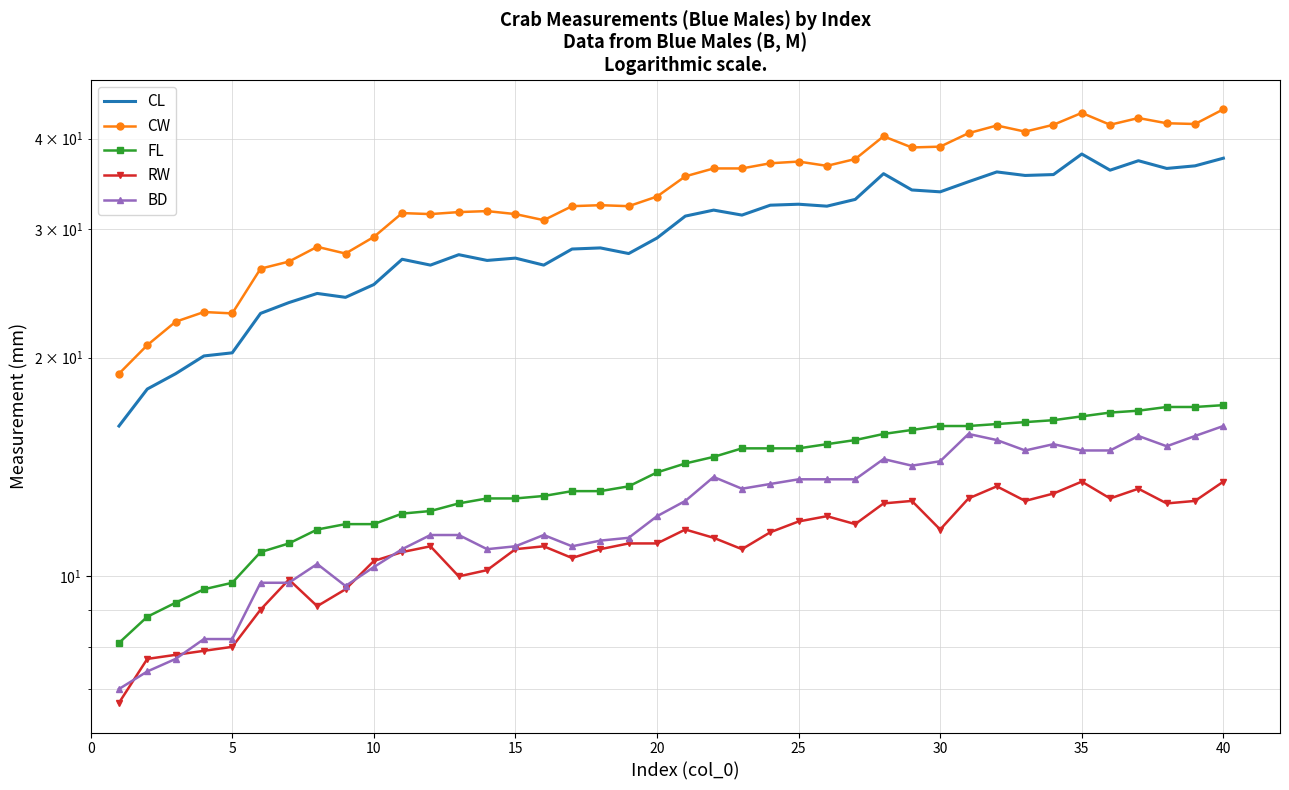

How many interior local valleys does the RW series have?

9